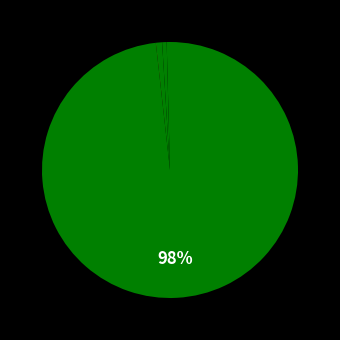

Which slice is the largest?

Swap Ref